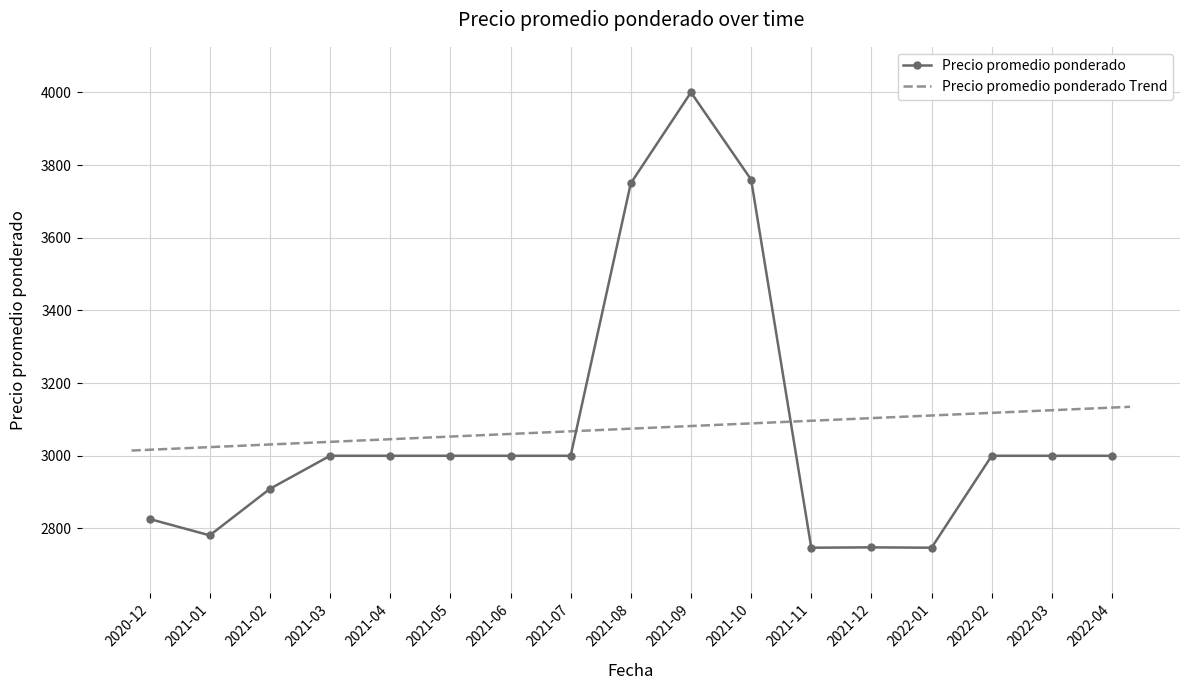

What value does the data have at 2021-02, to the nearest 50?

2900